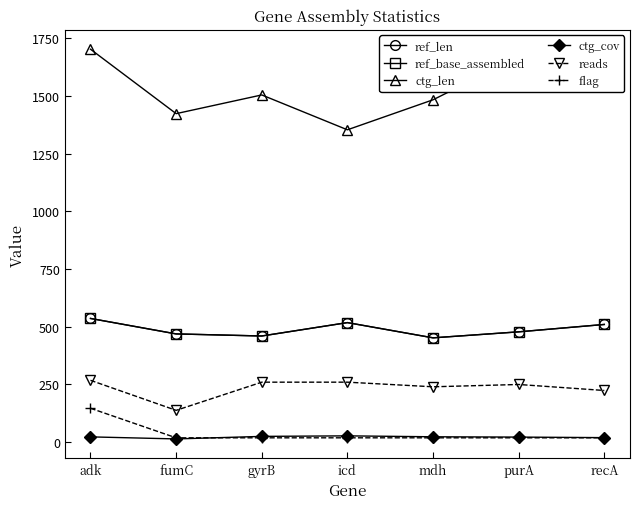

What is the highest value of the flag series?

147.0